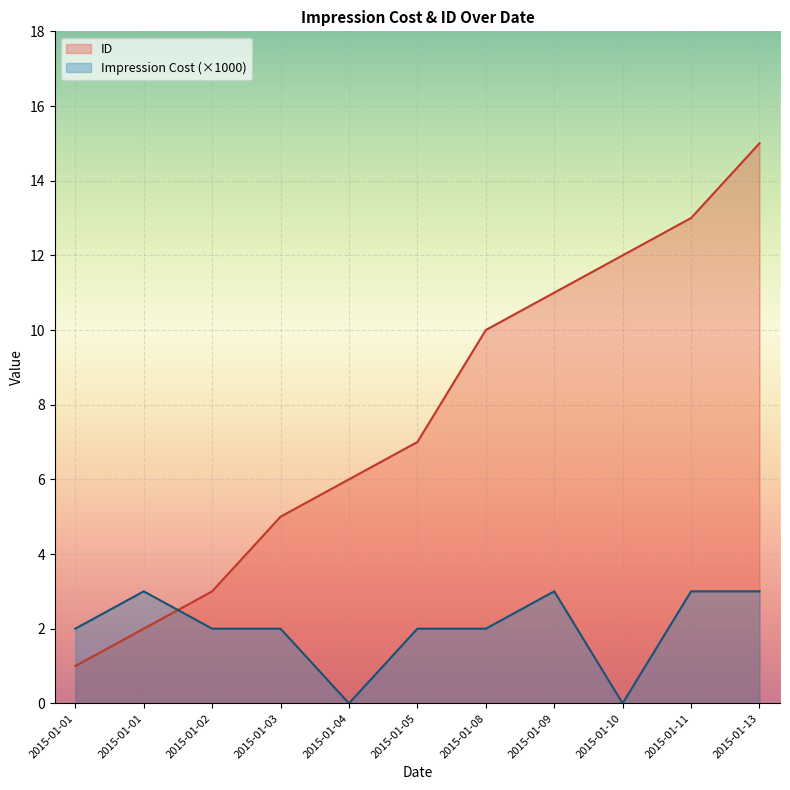

Rank the series by their maximum value, from lowest to highest.

Impression Cost (×1000), ID